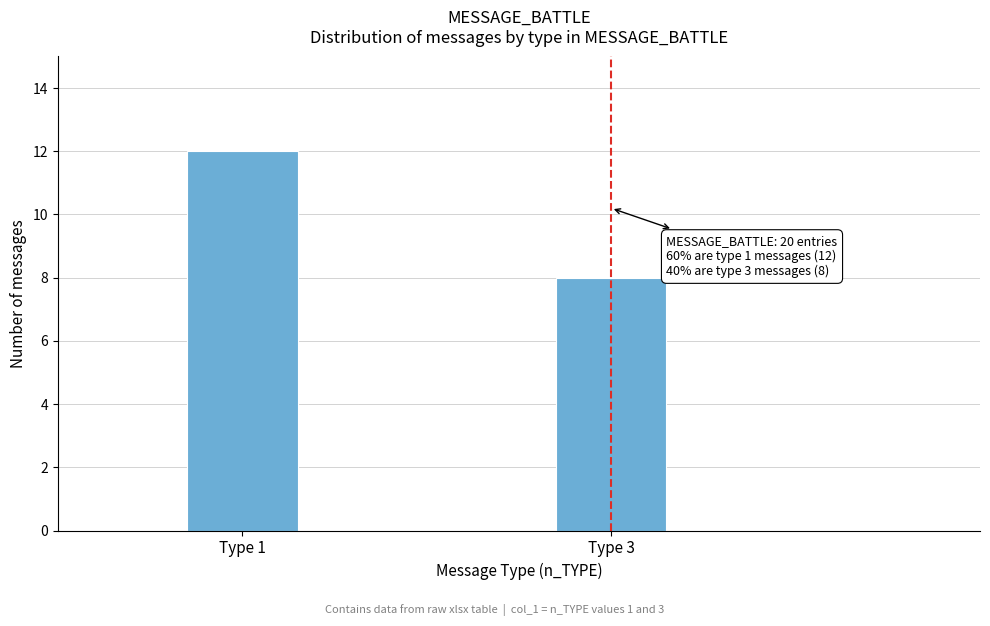

Reading left to right, list all the values displayed in this chart.

Type 1=12	Type 3=8